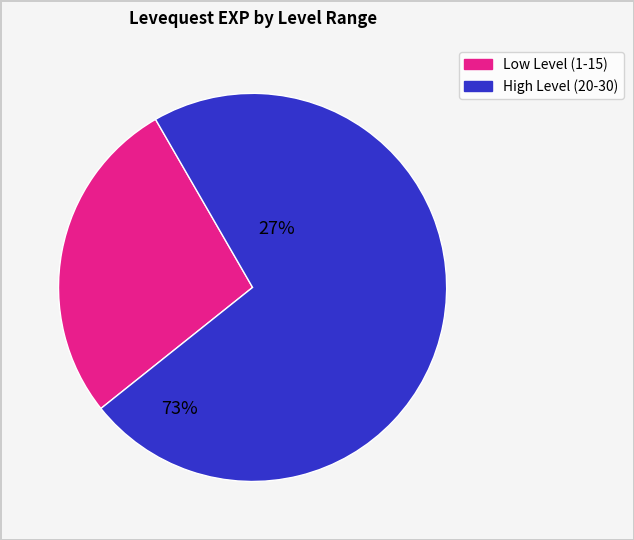

Is there any slice that represents more than half of the pie?

Yes